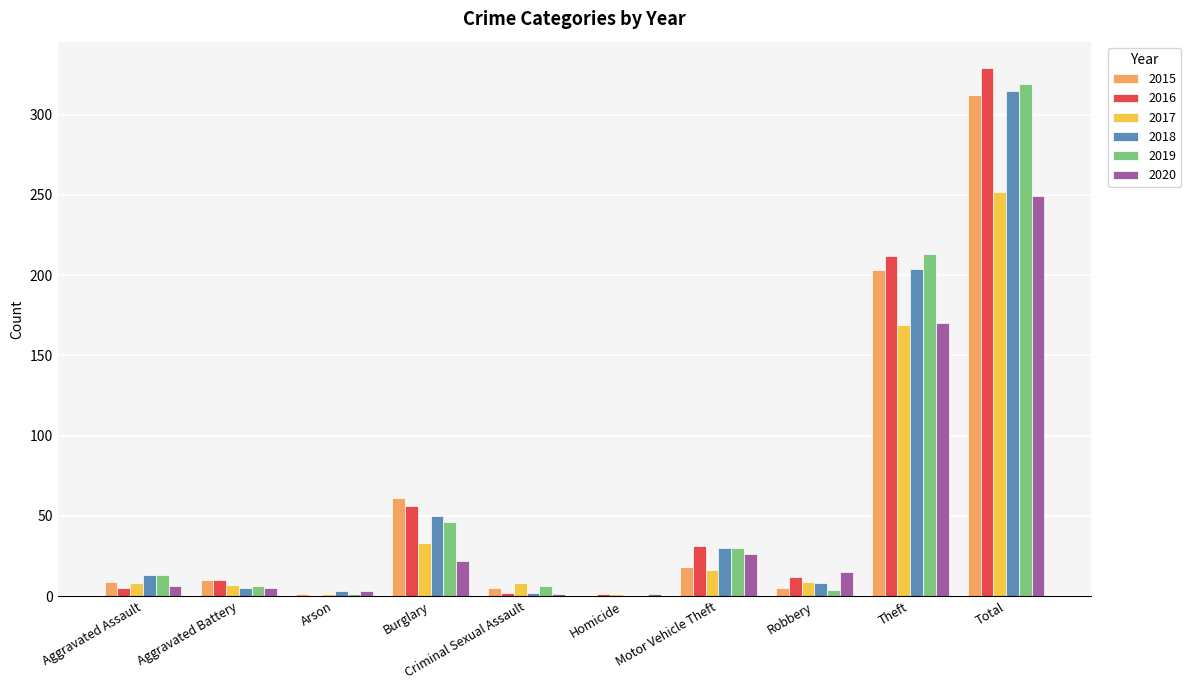

What is the highest value of the 2020 series?

249